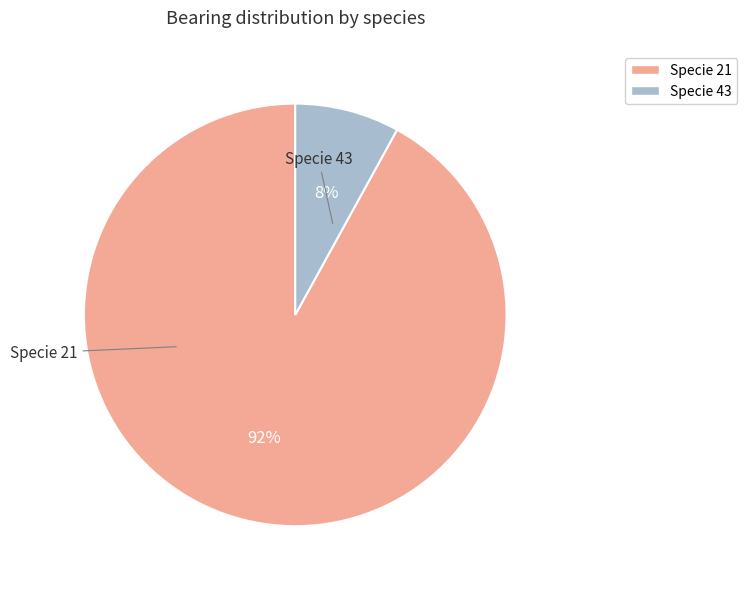

Count the number of slices in the pie.

2